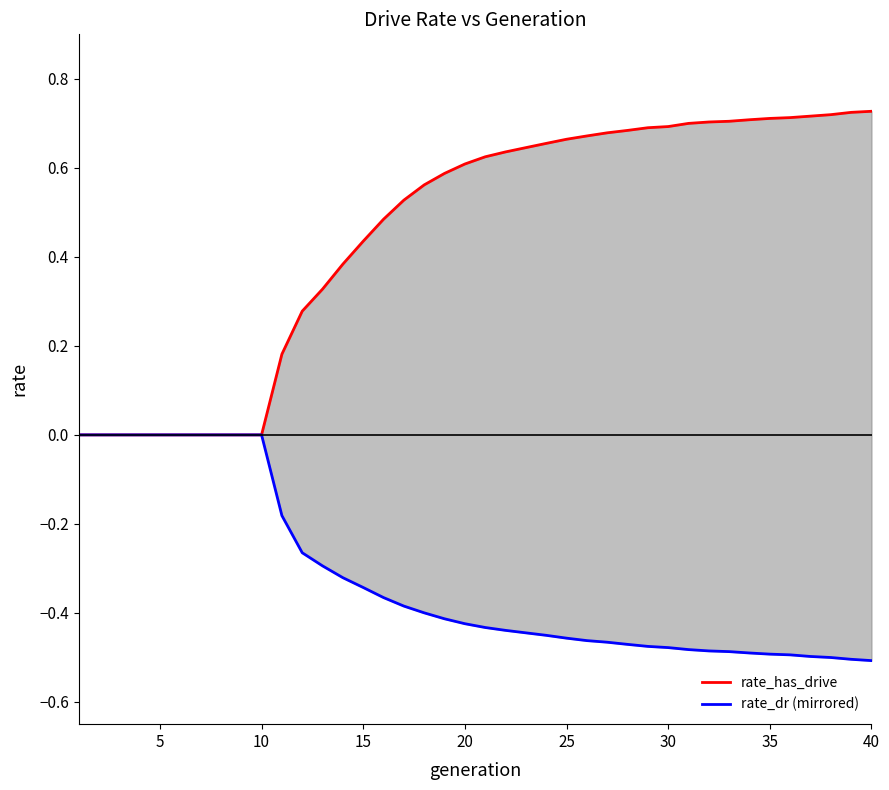

Count the rate_dr (mirrored) values in the range 0 to 1.

10